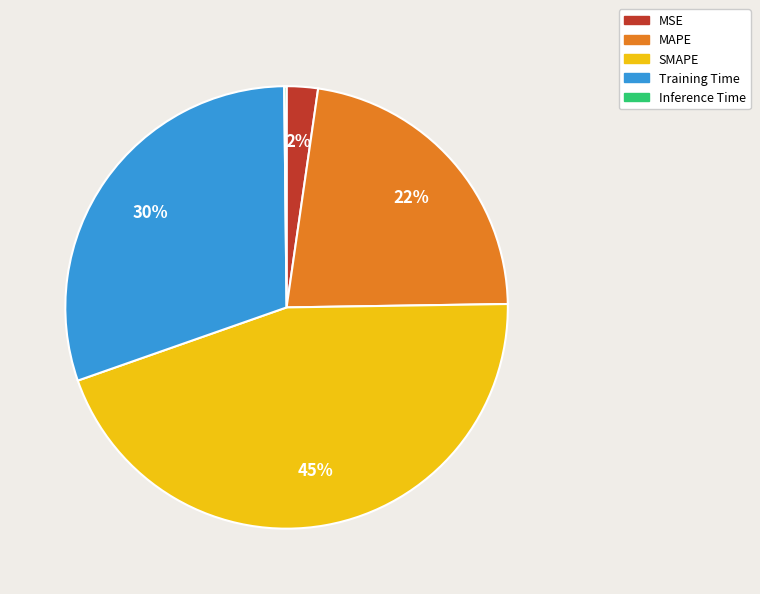

What percentage is the SMAPE slice, to the nearest percent?

45%